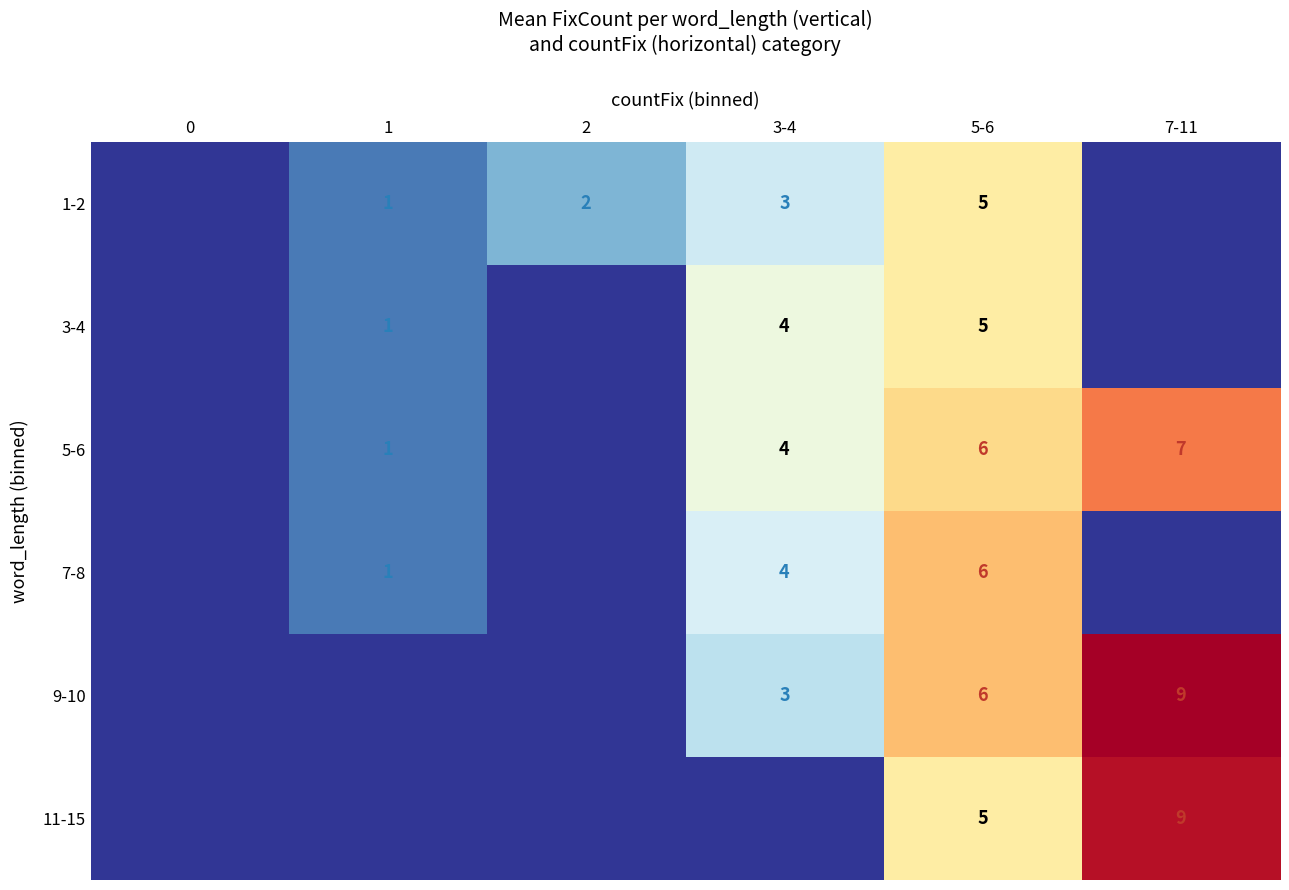

Is the value of 5-6 at 7-11 greater than the value of 3-4 at 3-4?

Yes